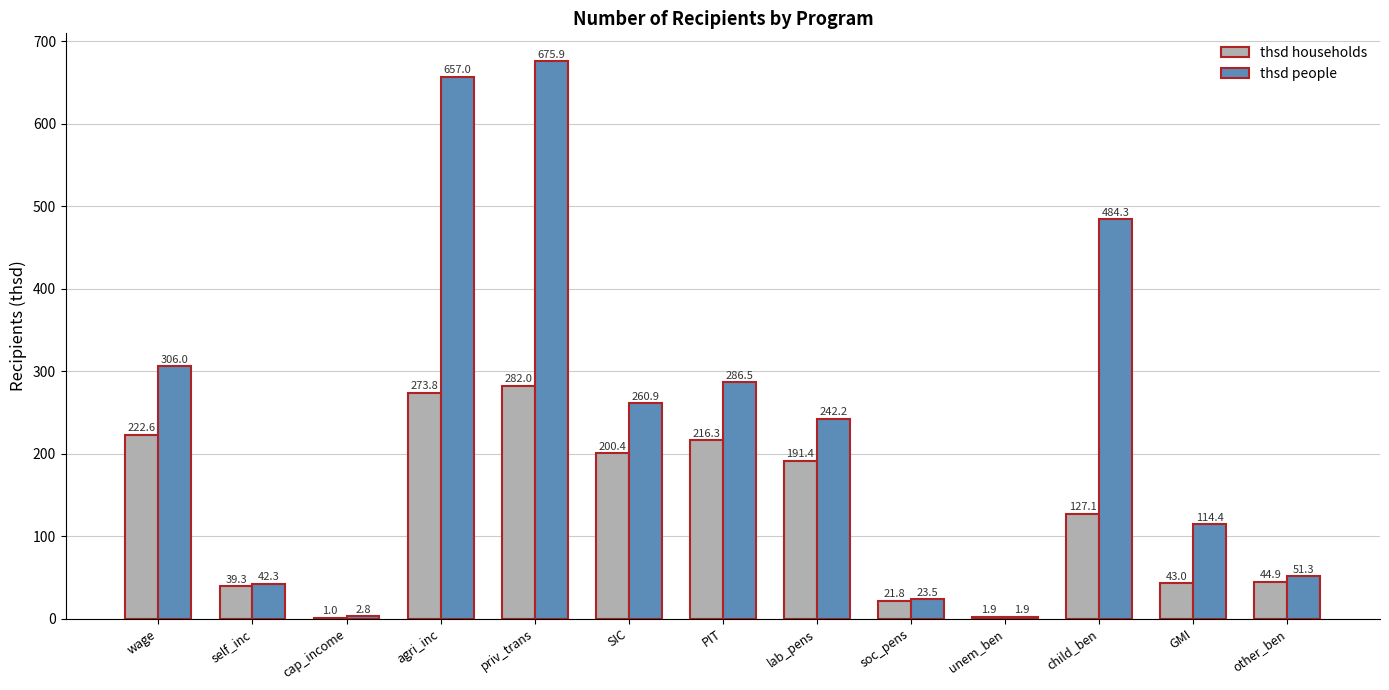

Reading right to left, extract all data points from this chart.

thsd households: 44.9	43.0	127.1	1.9	21.8	191.4	216.3	200.4	282.0	273.8	1.0	39.3	222.6
thsd people: 51.3	114.4	484.3	1.9	23.5	242.2	286.5	260.9	675.9	657.0	2.8	42.3	306.0